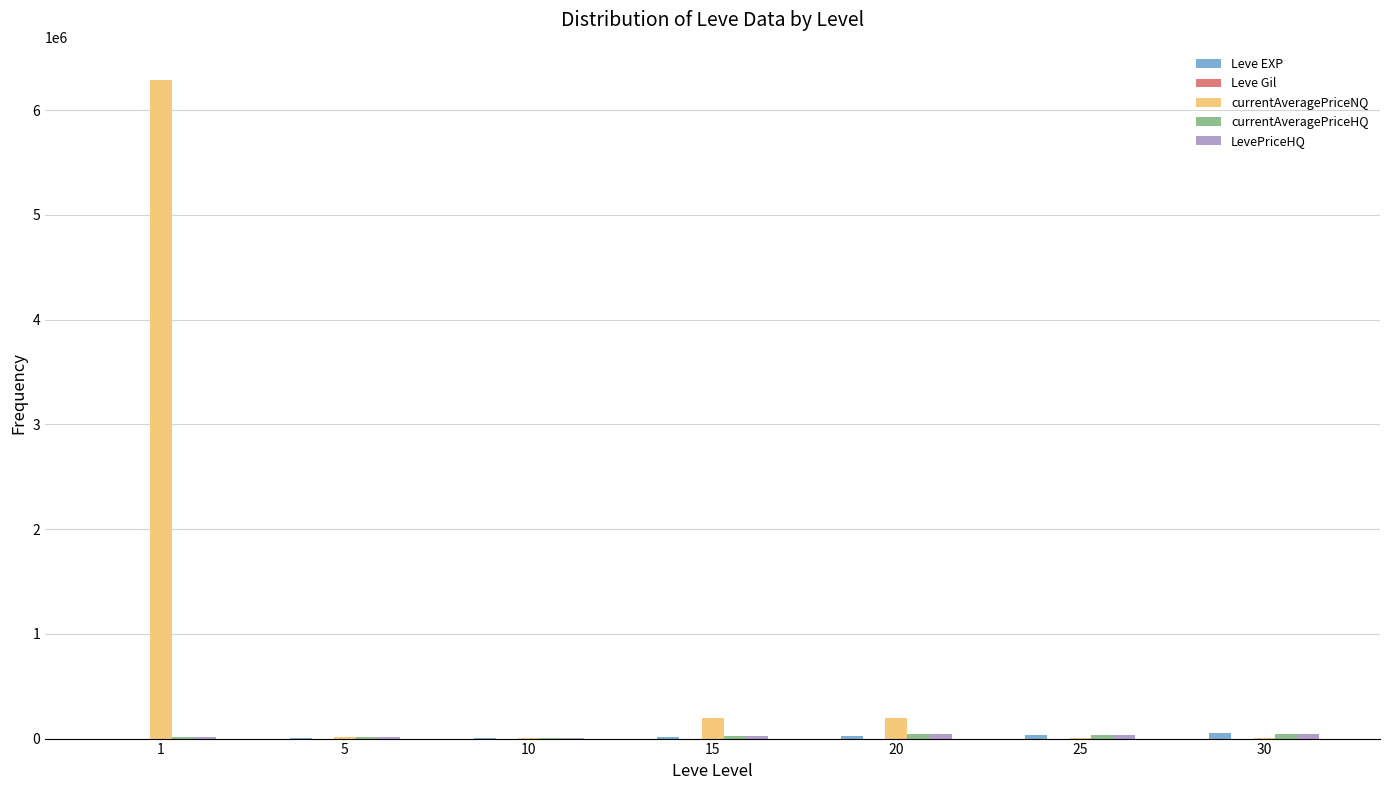

What is the total value across all series at 25?

108517